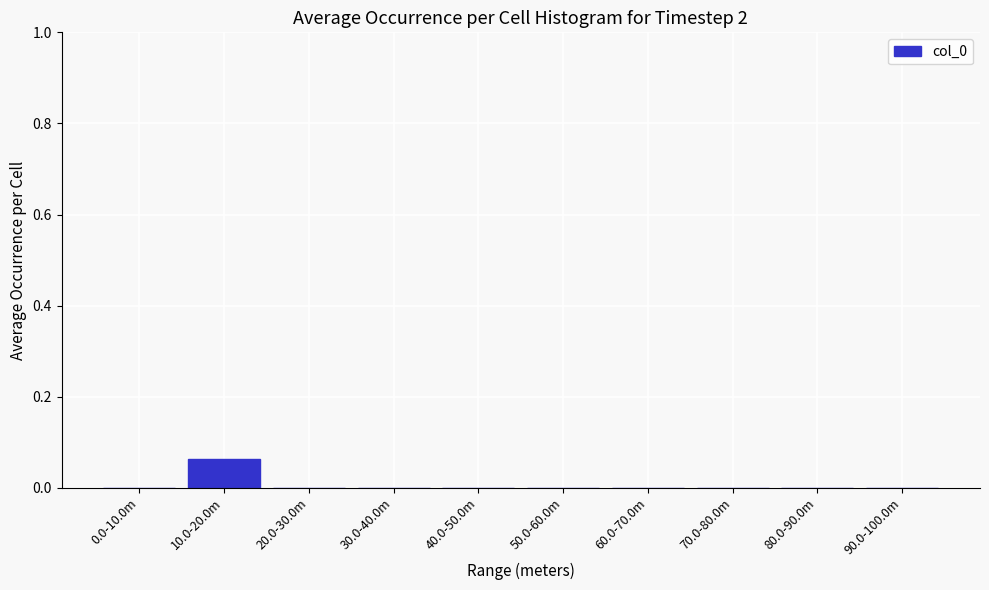

Is it true that the value at 10.0-20.0m is 0.0?

False